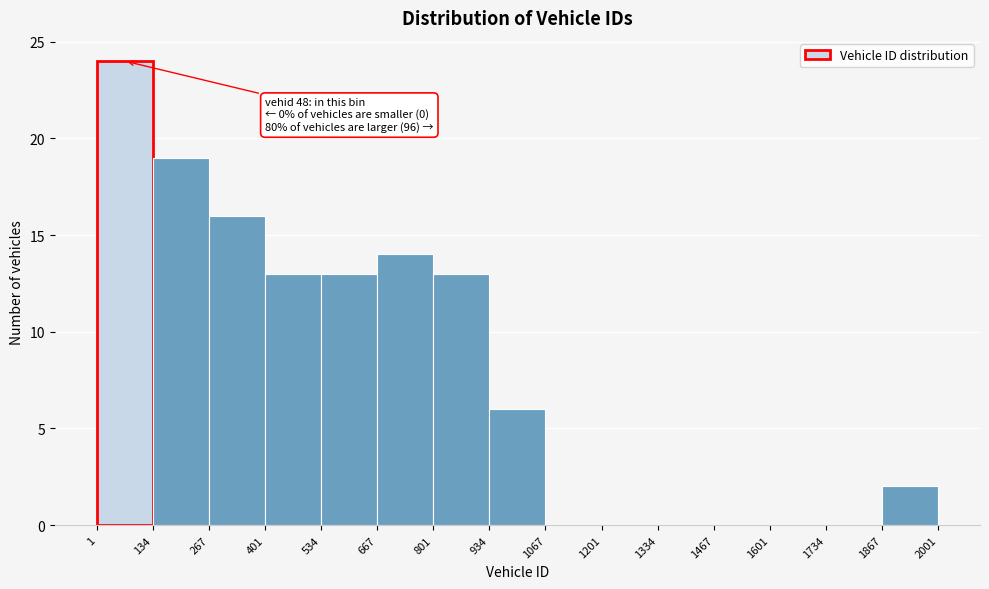

Which range on the x-axis has the tallest bar?

1 to 134